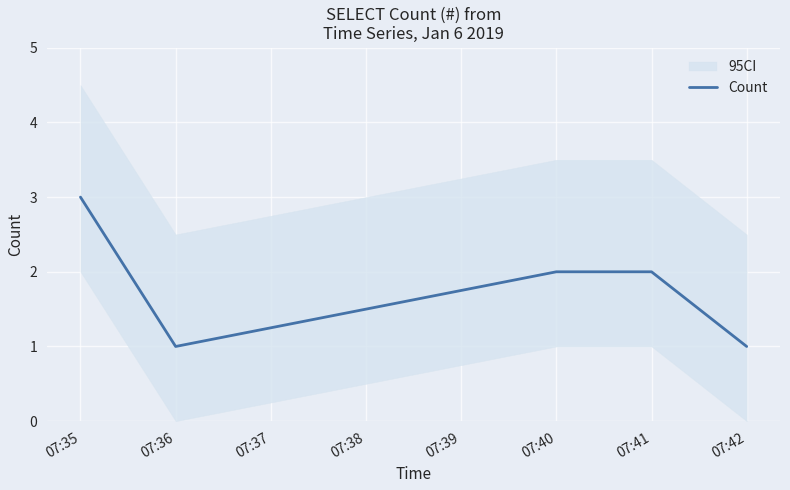

True or false: there are more than 1 points higher than both neighbors.

False